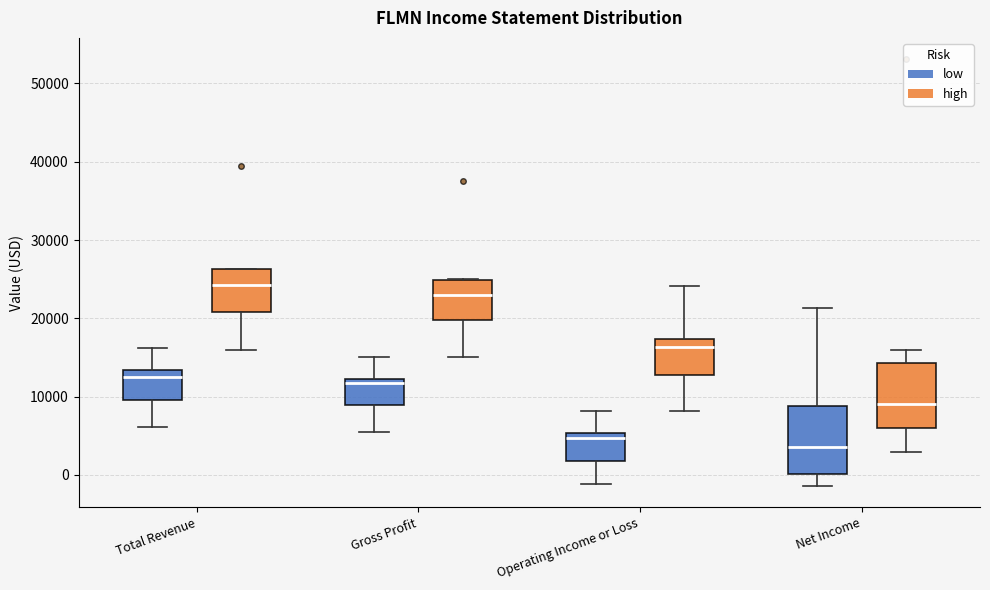

Where does the median line of the box for Total Revenue (high) sit on the y-axis? The values are not printed on the chart, so give them approximately, as read against the axis.

24000